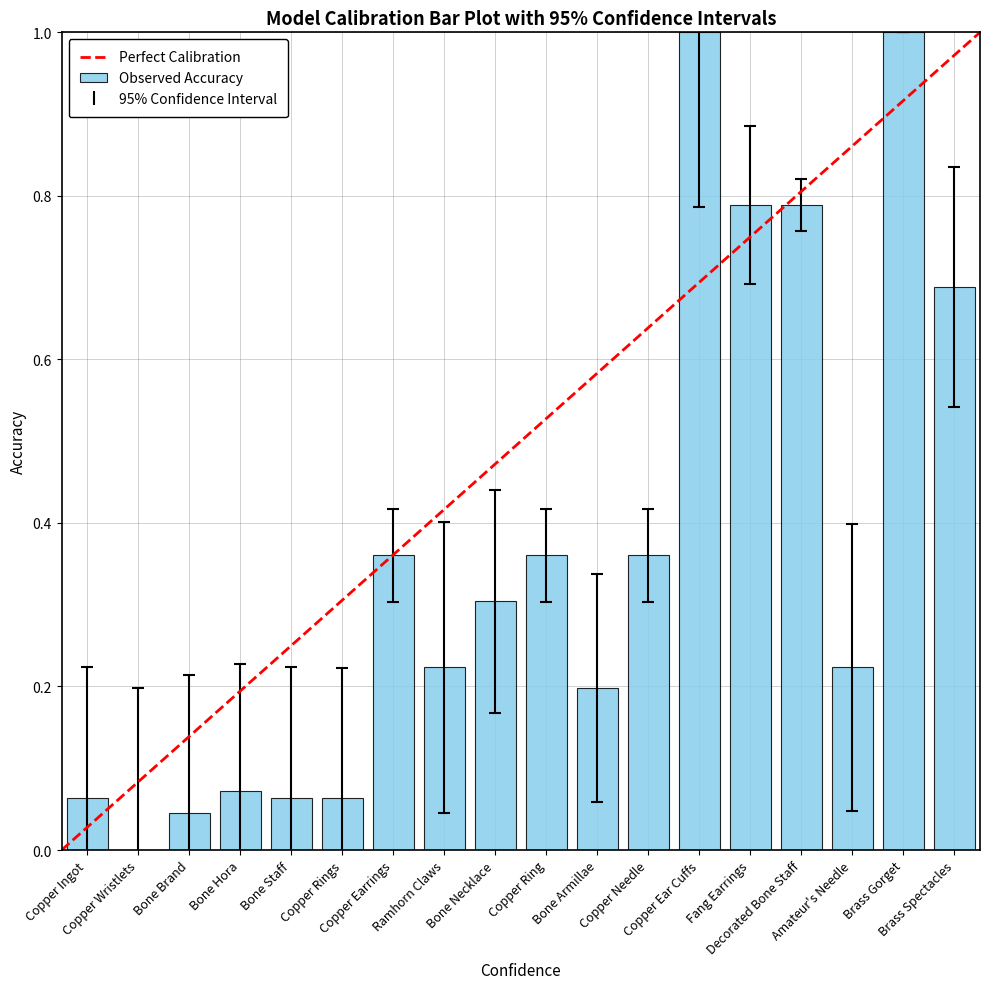

What is the sum of all values?

6.6